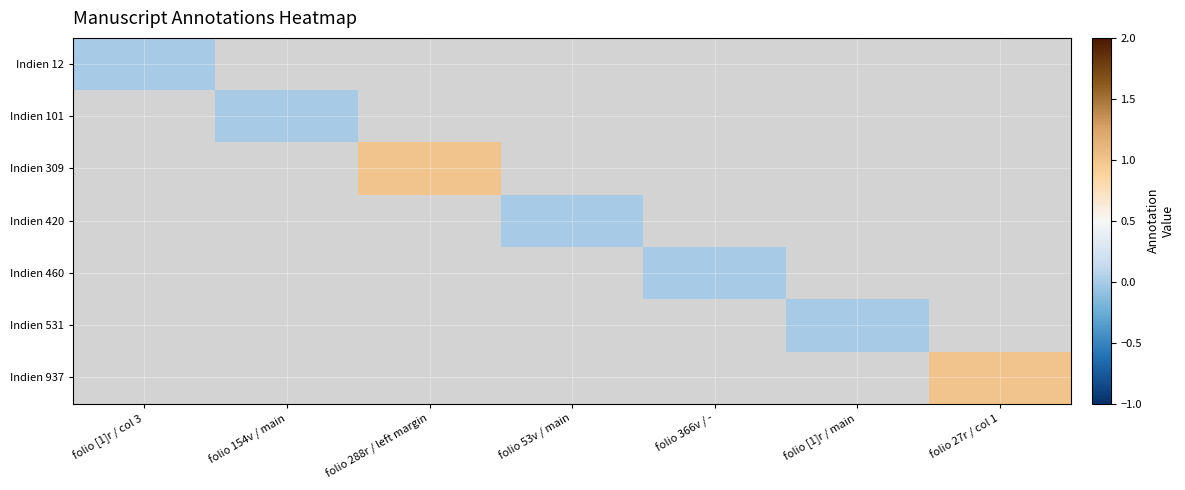

Between folio [1]r / main and folio 366v / -, which is larger?

folio 366v / -